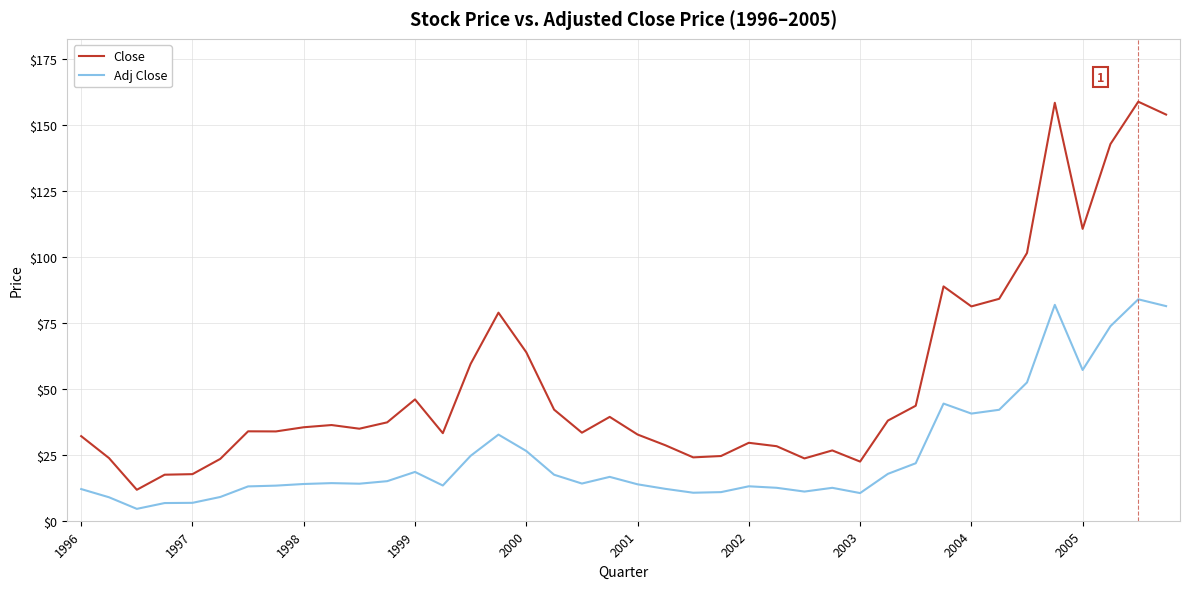

Which series has the largest total across all categories?

Close